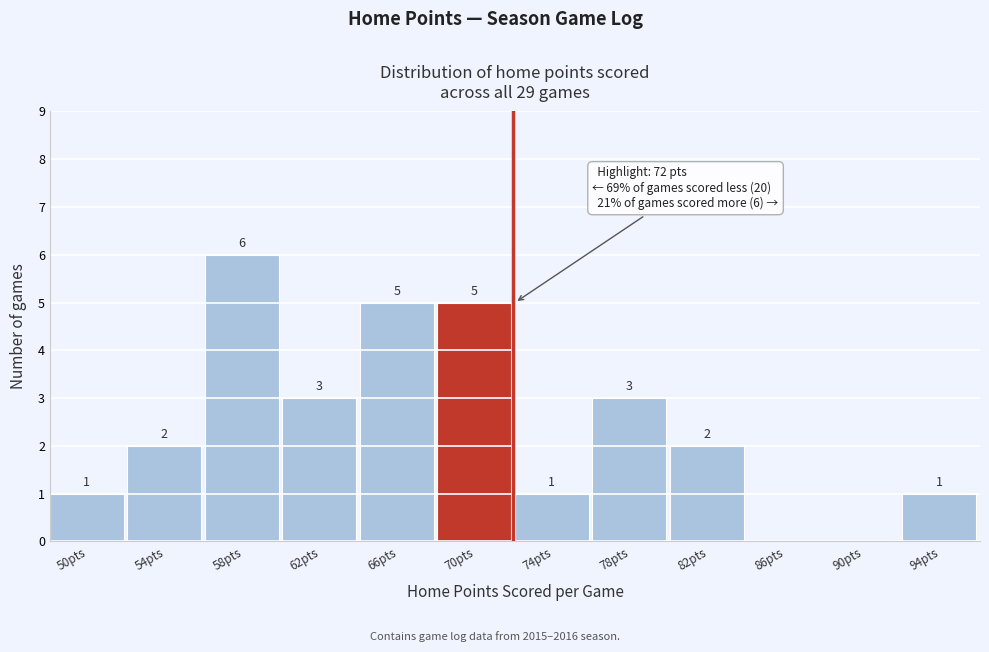

Reading right to left, transcribe all the data shown in this chart.

94pts=1	90pts=0	86pts=0	82pts=2	78pts=3	74pts=1	70pts=5	66pts=5	62pts=3	58pts=6	54pts=2	50pts=1